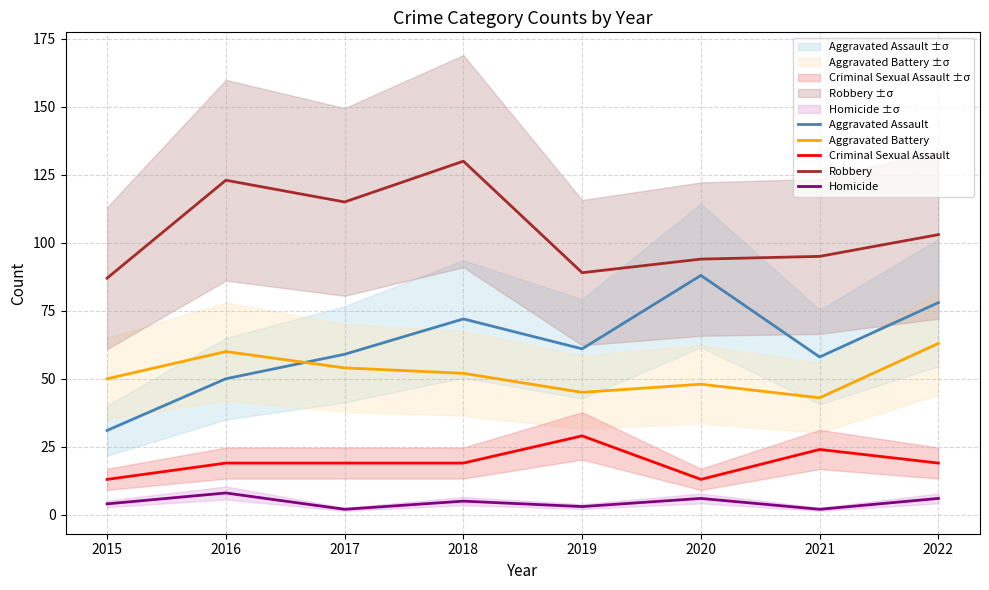

Where is Homicide nearest to the value 5?

2018